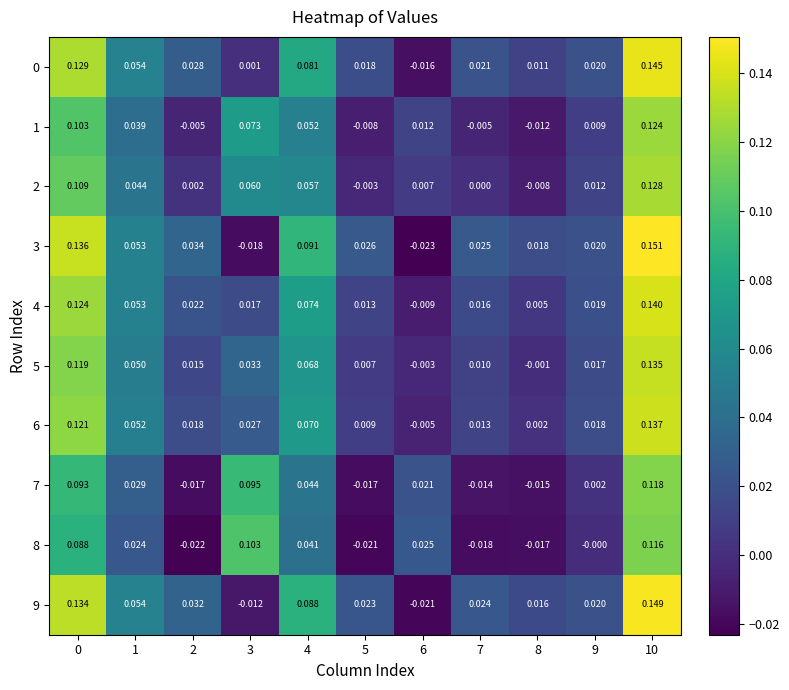

How many distinct data groups are displayed?

10